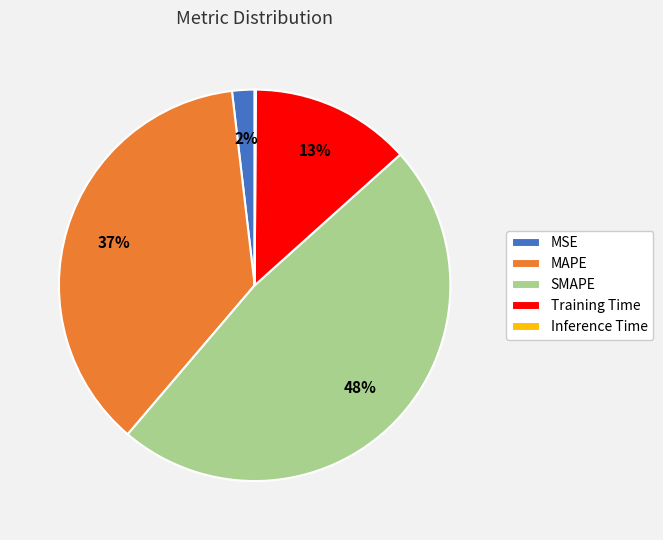

Is there a majority slice in this chart?

No